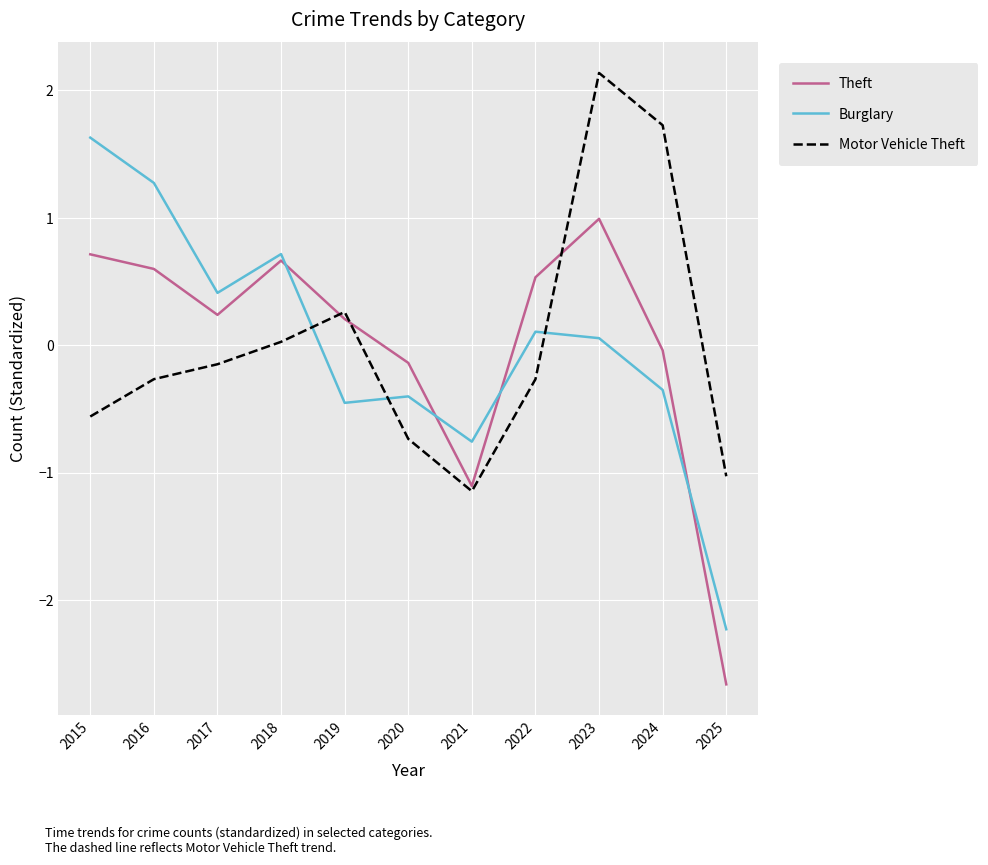

Where is the first local maximum for Theft?

2018